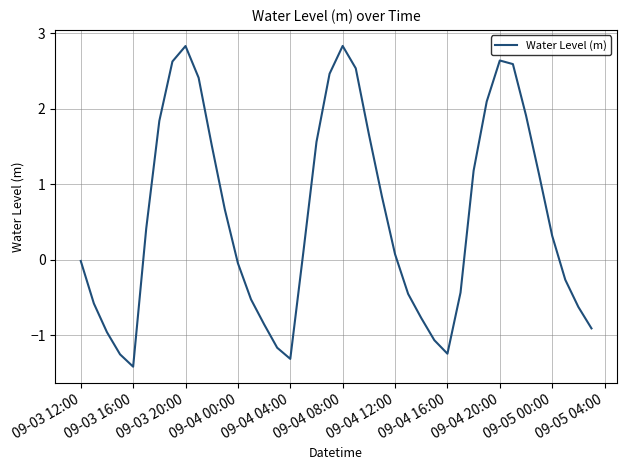

What is the smallest value displayed?

-1.4